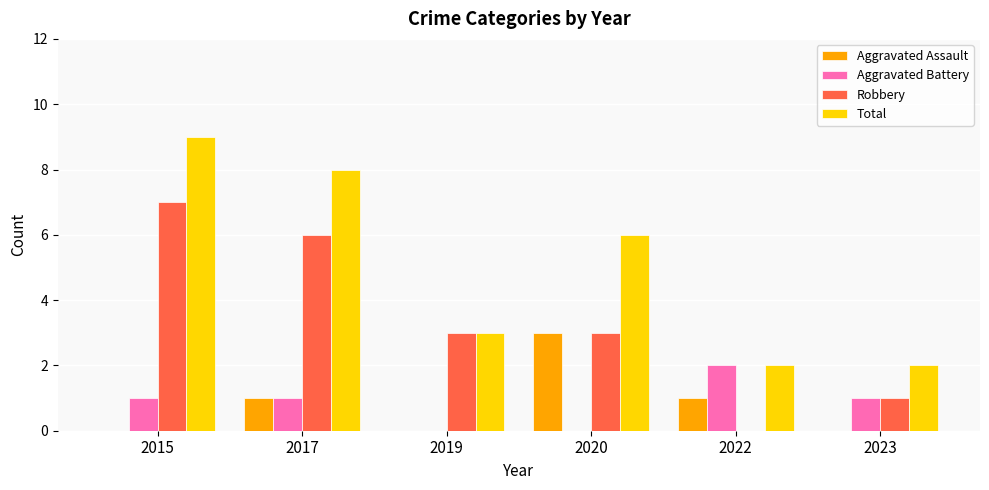

The value of Aggravated Assault at 2017 is 1. True or false?

True